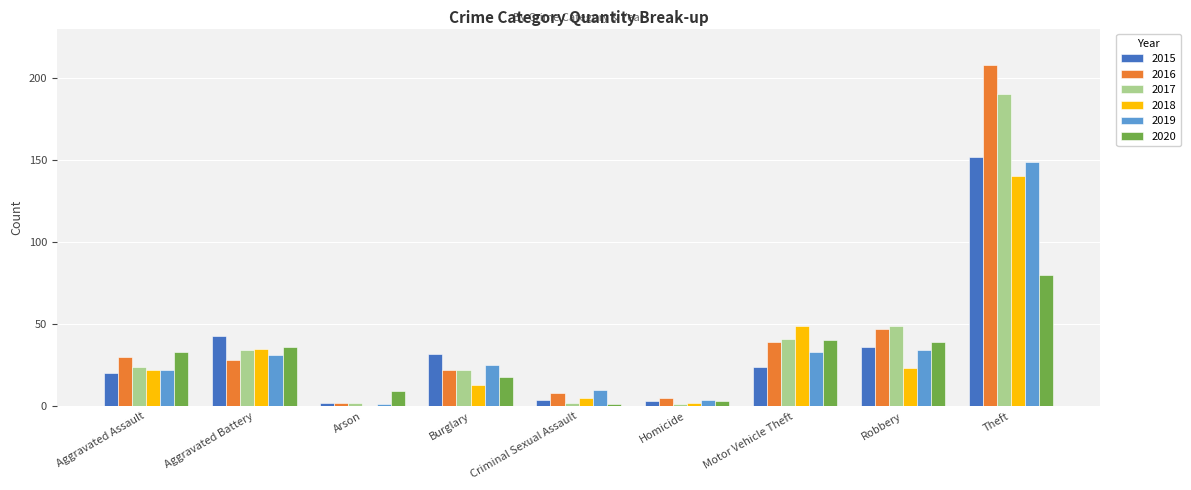

The value of 2020 at Theft is 80. True or false?

True